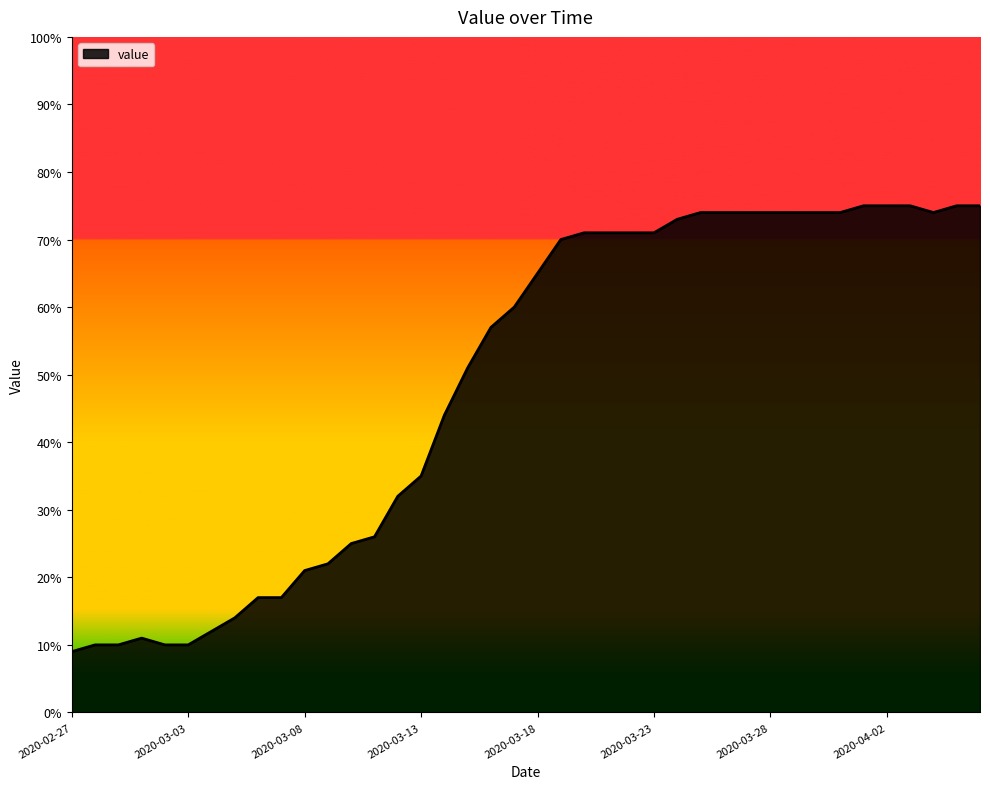

What is the maximum value shown in the chart?

75